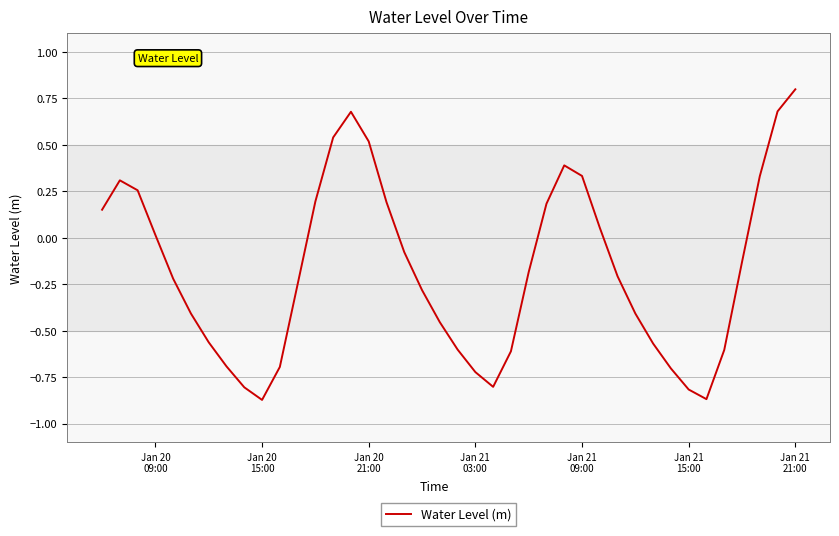

What is the maximum value shown in the chart?

0.8